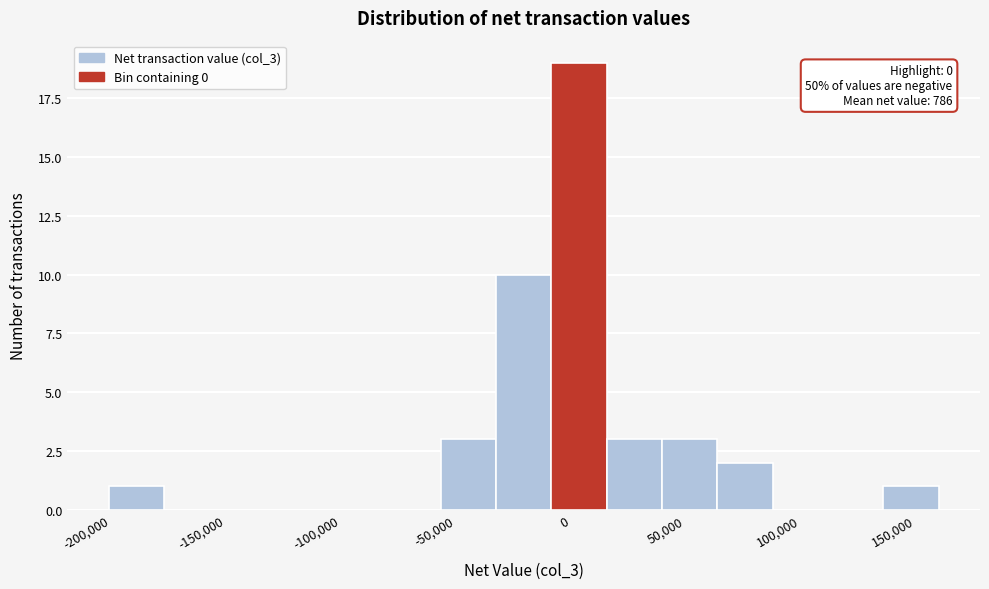

Over which range of the x-axis is the bar tallest?

-10000 to 15000